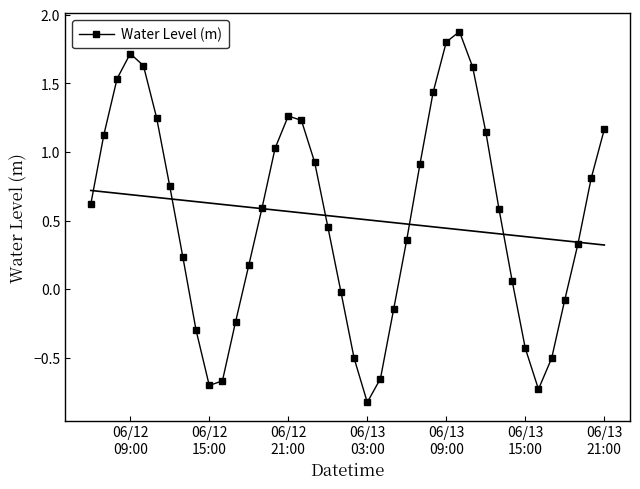

What is the maximum value for Water Level (m)?

1.9